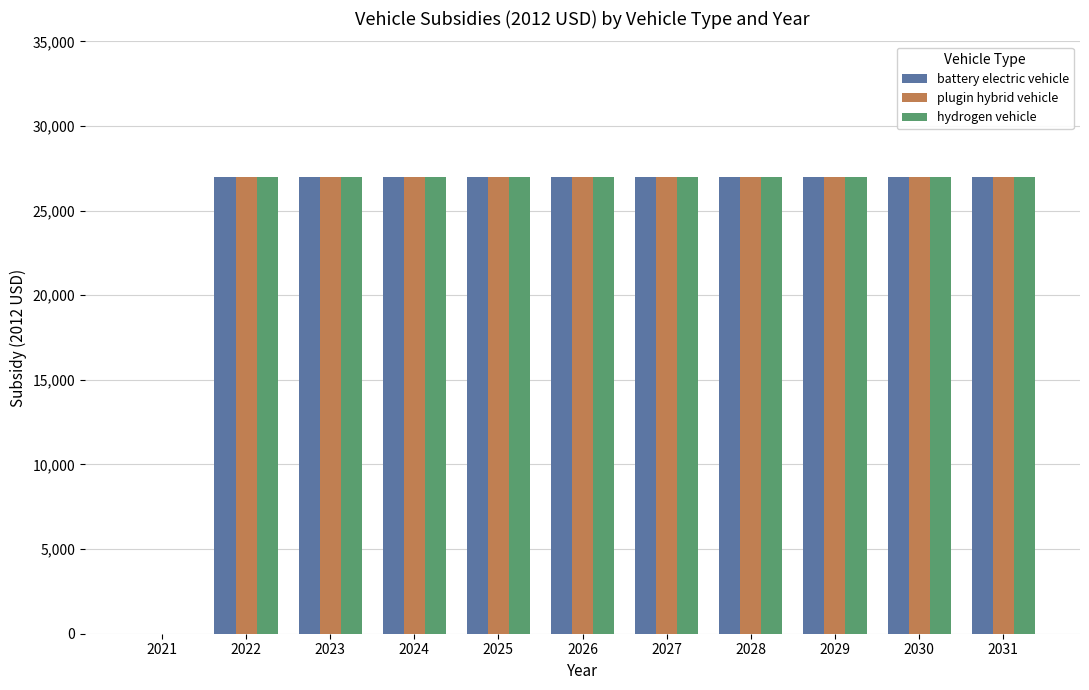

True or false: hydrogen vehicle has a value of 37972 at 2028.

False